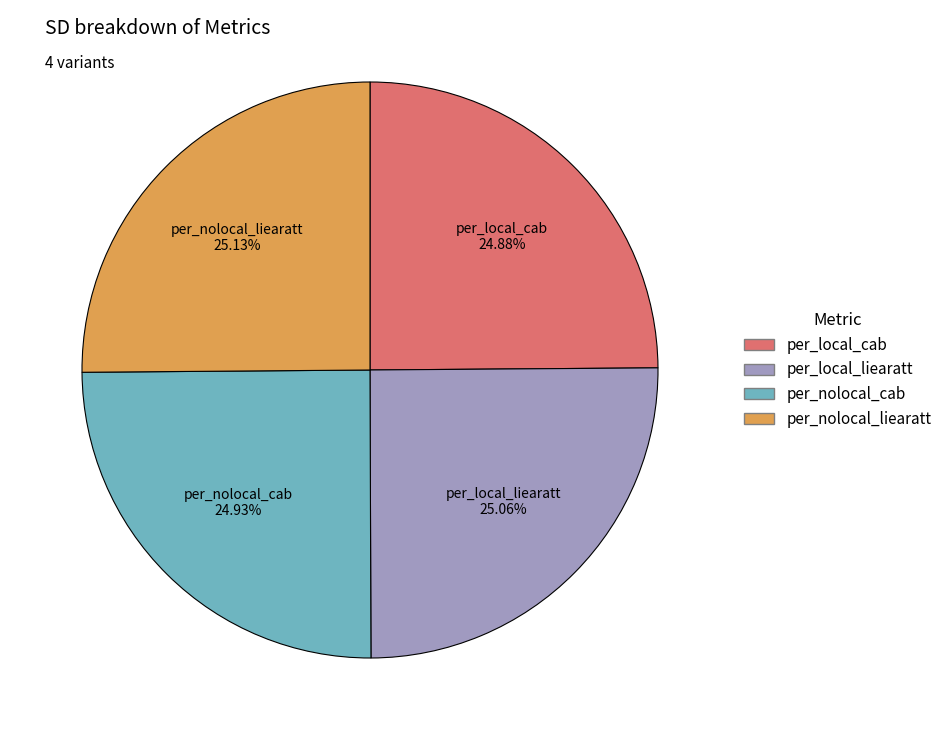

To the nearest percent, what is the combined percentage of per_local_cab and per_local_liearatt?

50%